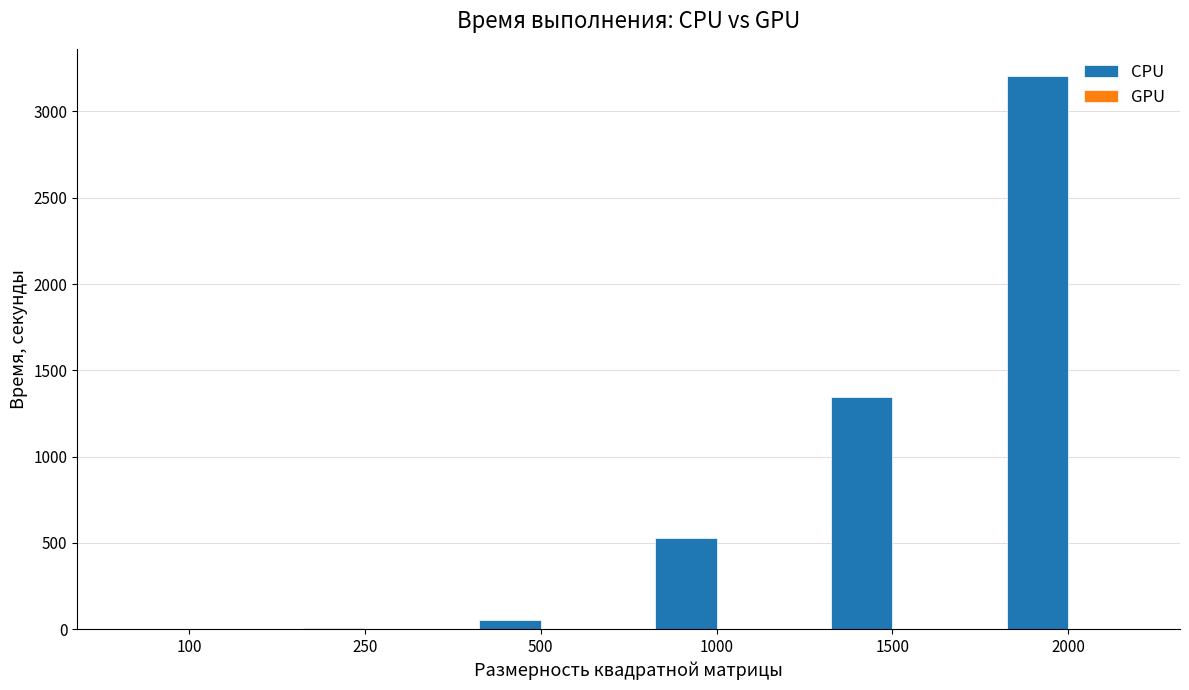

At which category is the sum across all series the highest?

2000